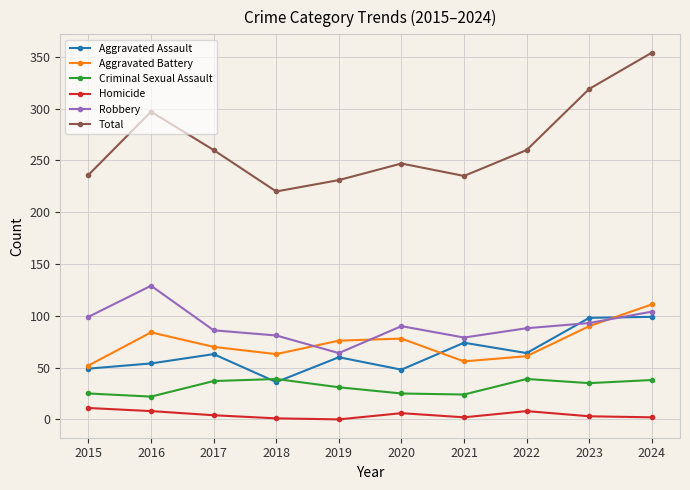

Rank the series at 2016 from lowest to highest value.

Homicide, Criminal Sexual Assault, Aggravated Assault, Aggravated Battery, Robbery, Total